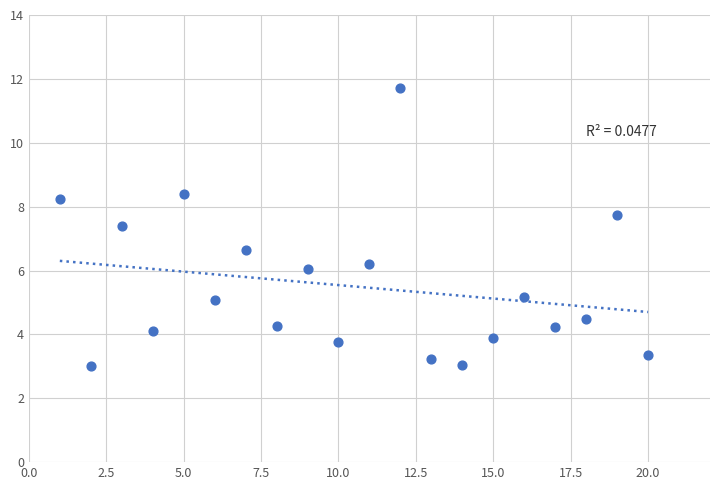

What is the range of Y values (max minus min)?

8.7